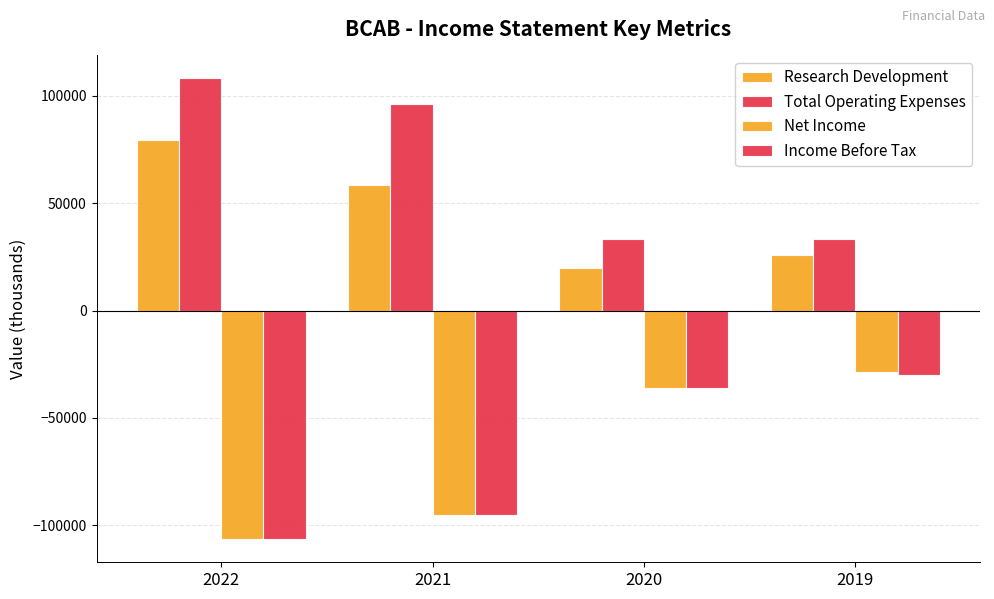

How many bars are there in total?

16